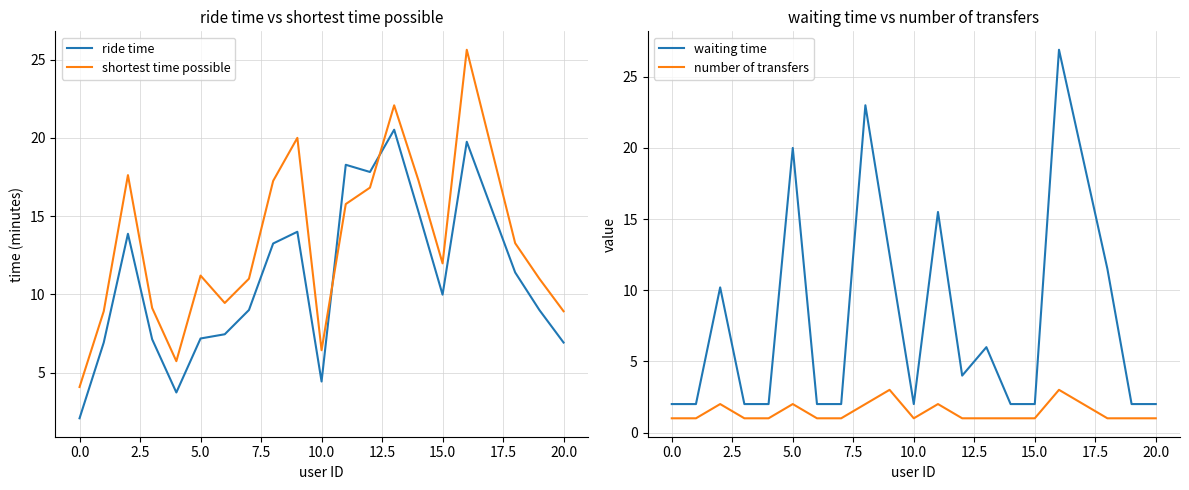

The value of number of transfers at 20.0 is 5.1. True or false?

False